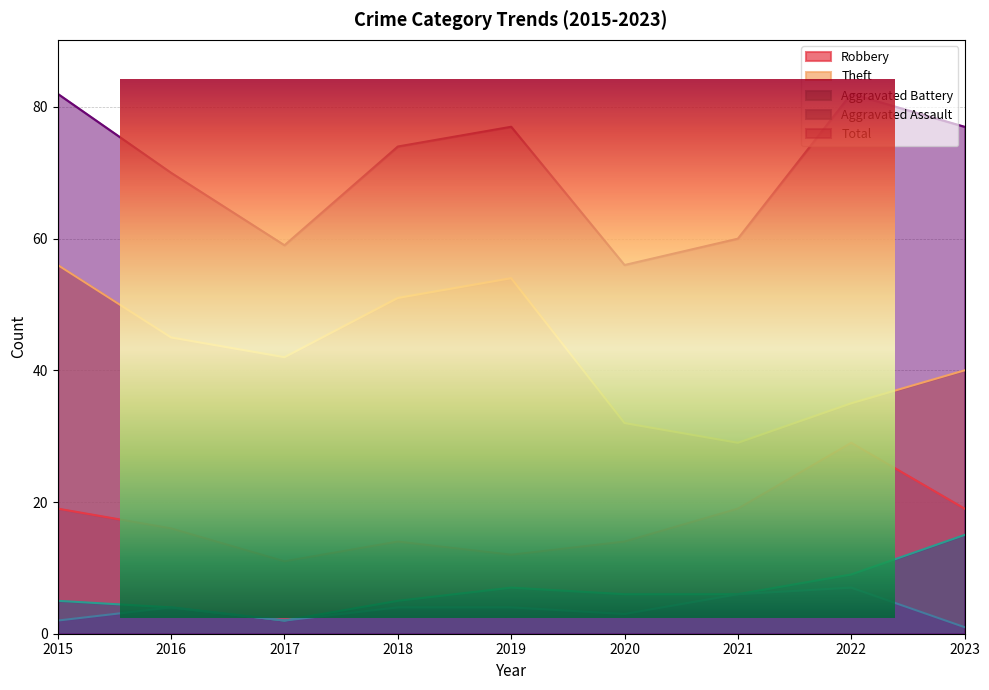

What is the difference between the maximum and minimum values in the Robbery series?

18